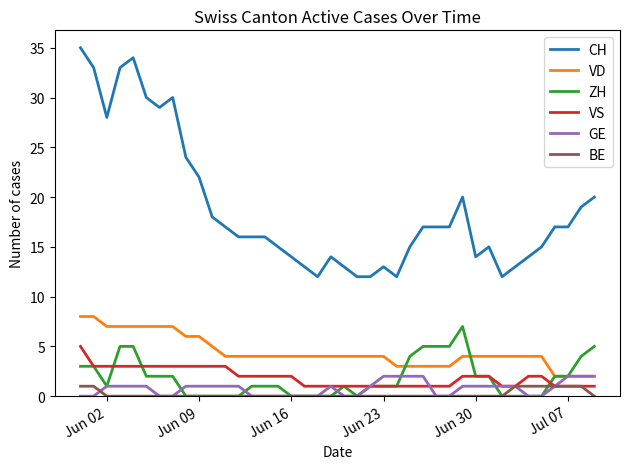

Which series has the largest range (max minus min)?

CH